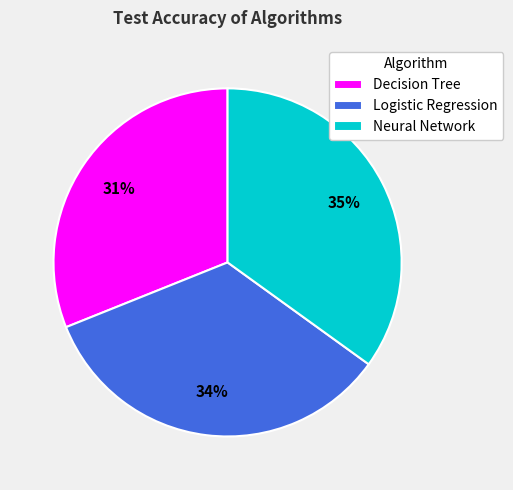

Do Neural Network and Logistic Regression together represent more than half of the pie?

Yes